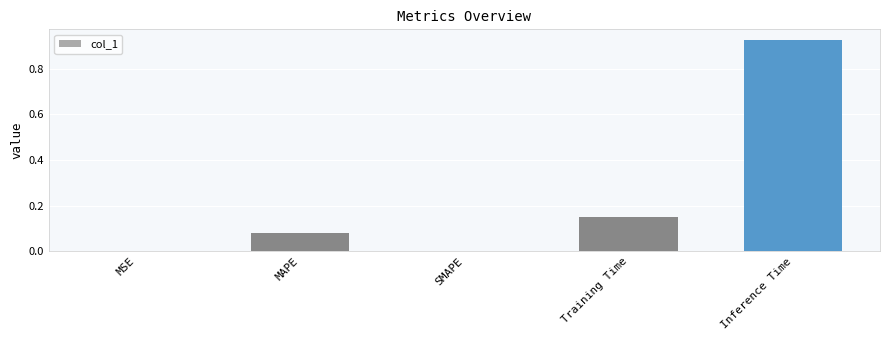

Is it true that the value at Training Time is 0.1?

False